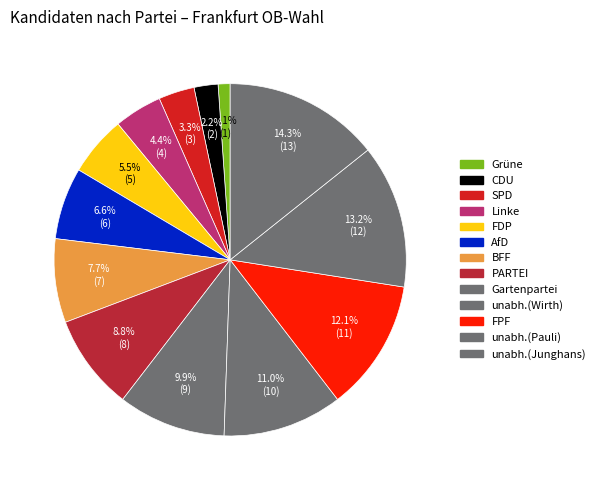

How many slices are in this pie chart?

13